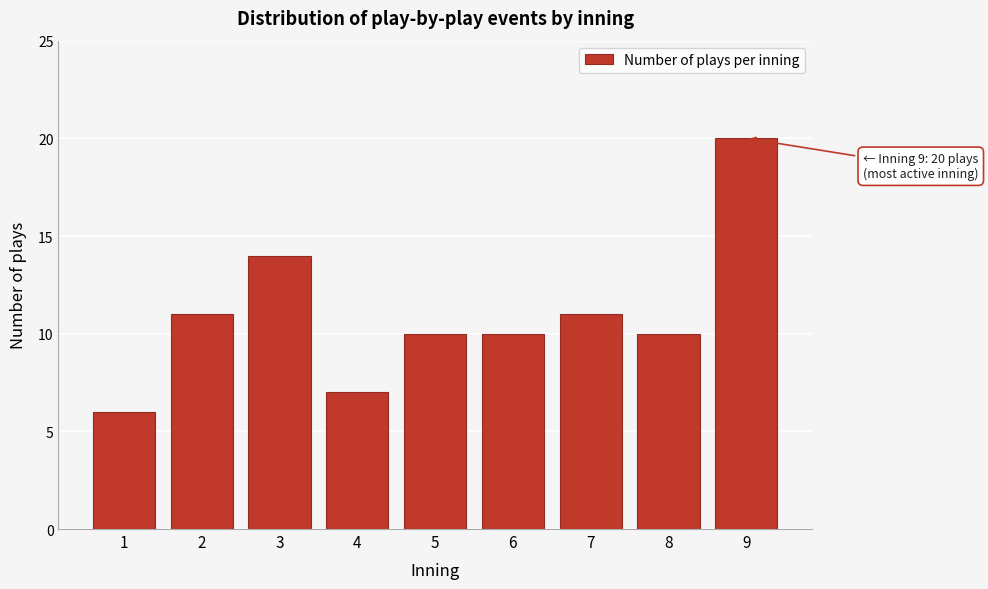

Reading left to right, list all the values displayed in this chart.

6	11	14	7	10	10	11	10	20